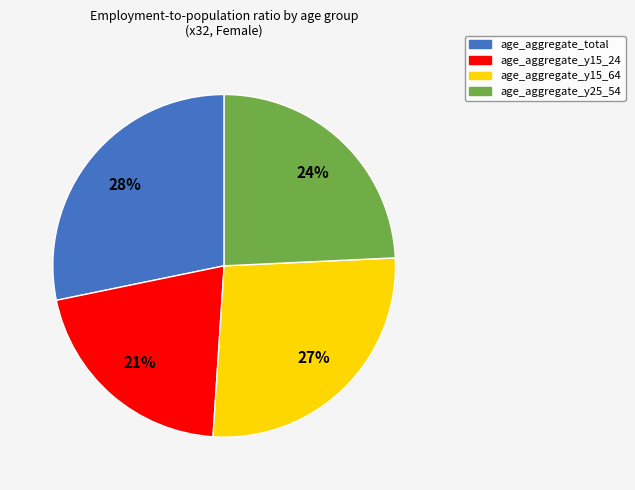

Which slice is the largest?

age_aggregate_total